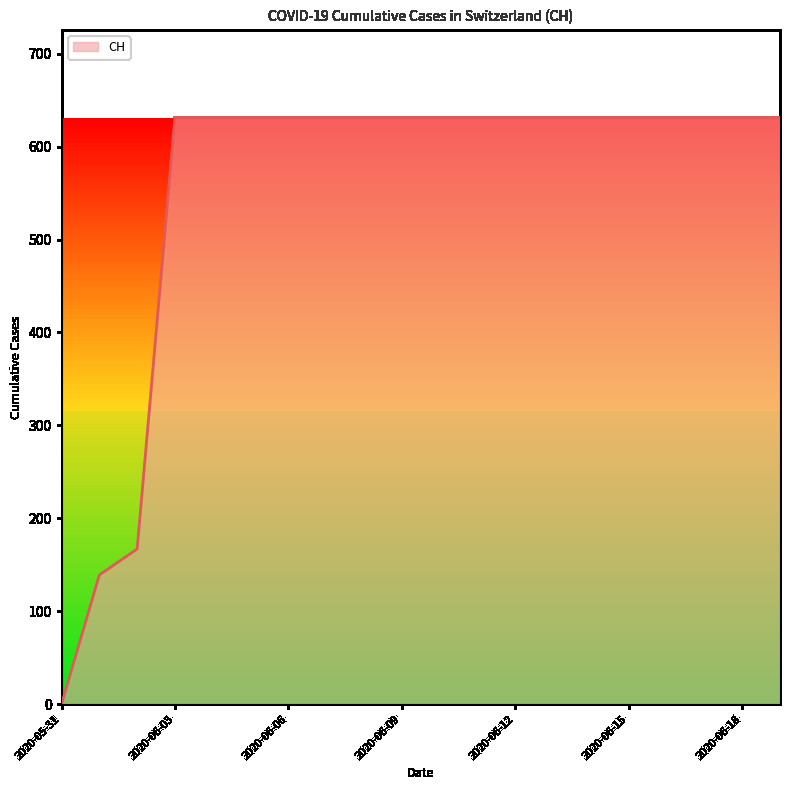

What is the difference between the maximum and minimum values?

631